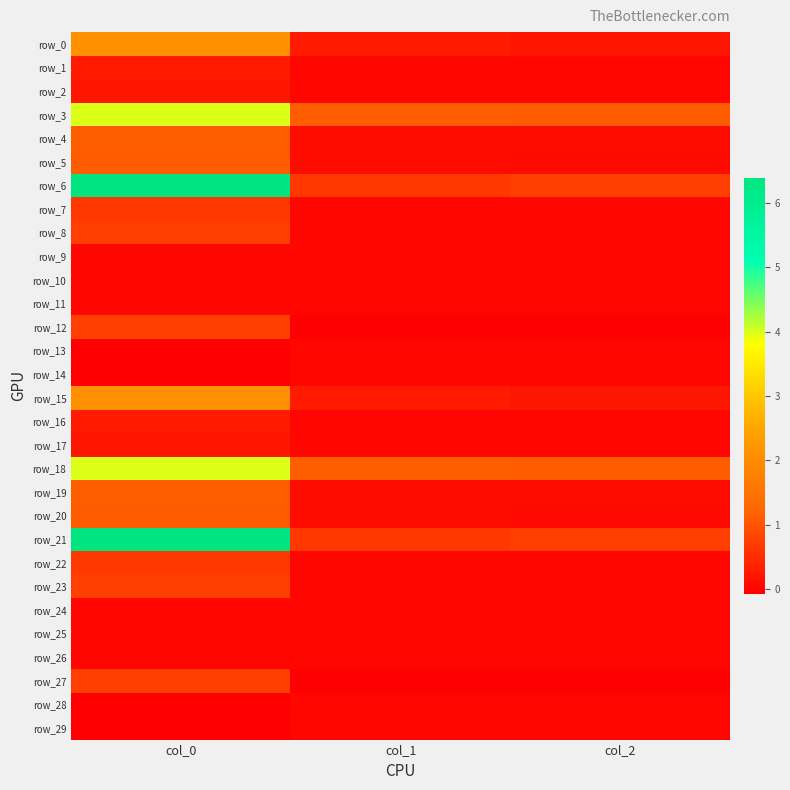

Which series has the largest total across all categories?

row_6